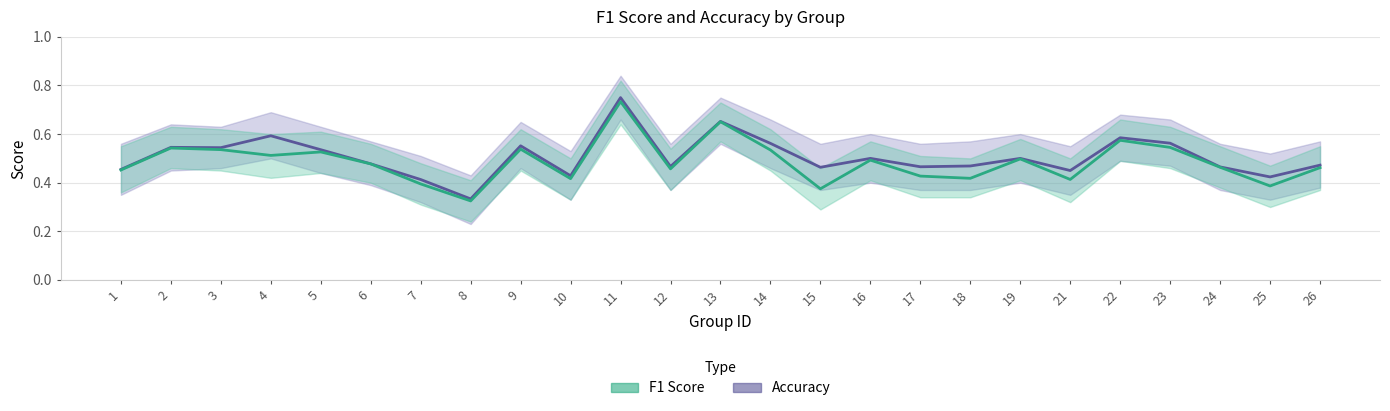

How many lines are shown in the chart?

2